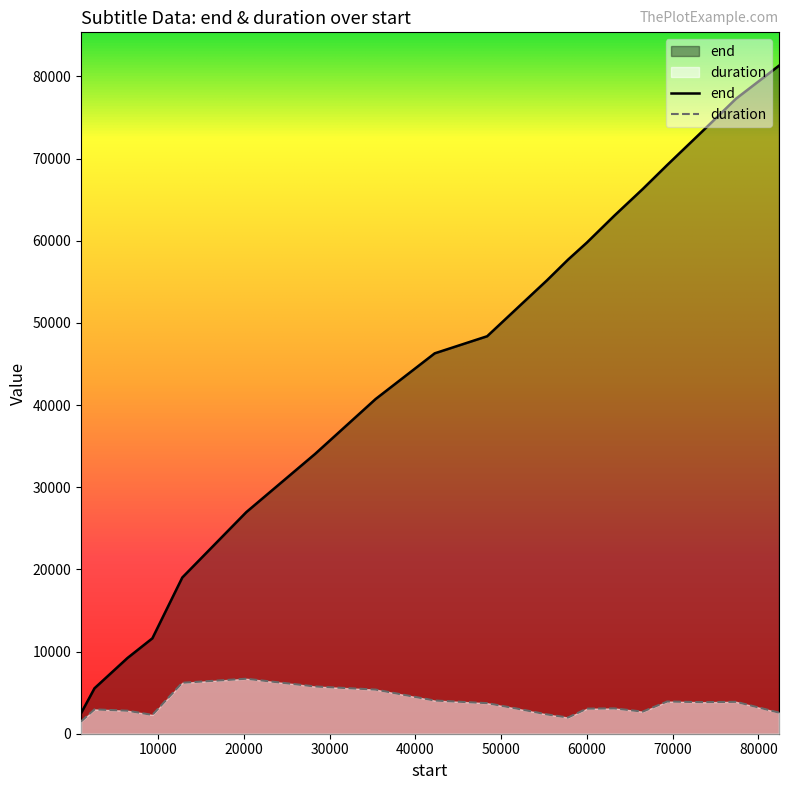

At how many categories does at least one series exceed 45793?

12